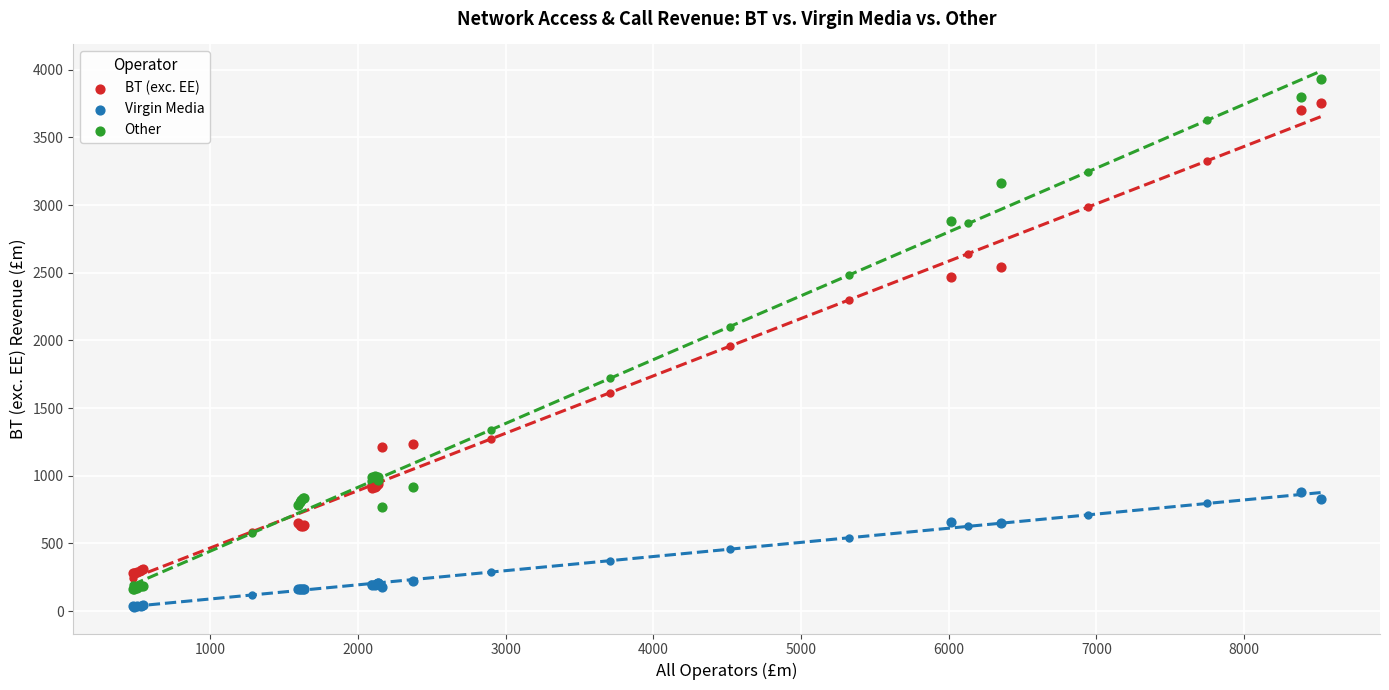

What is the X range (max minus min) for the scatter plot?

8045